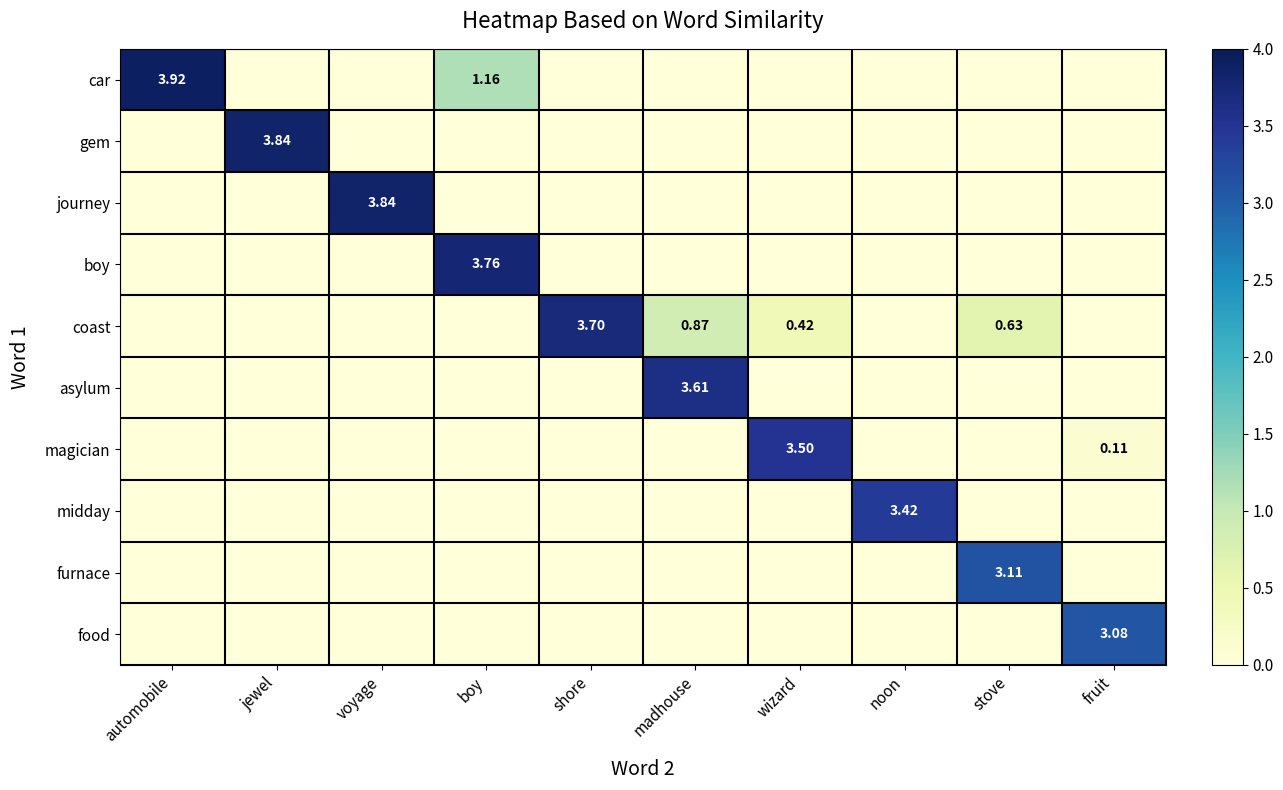

Is the value of magician at madhouse greater than the value of food at stove?

No